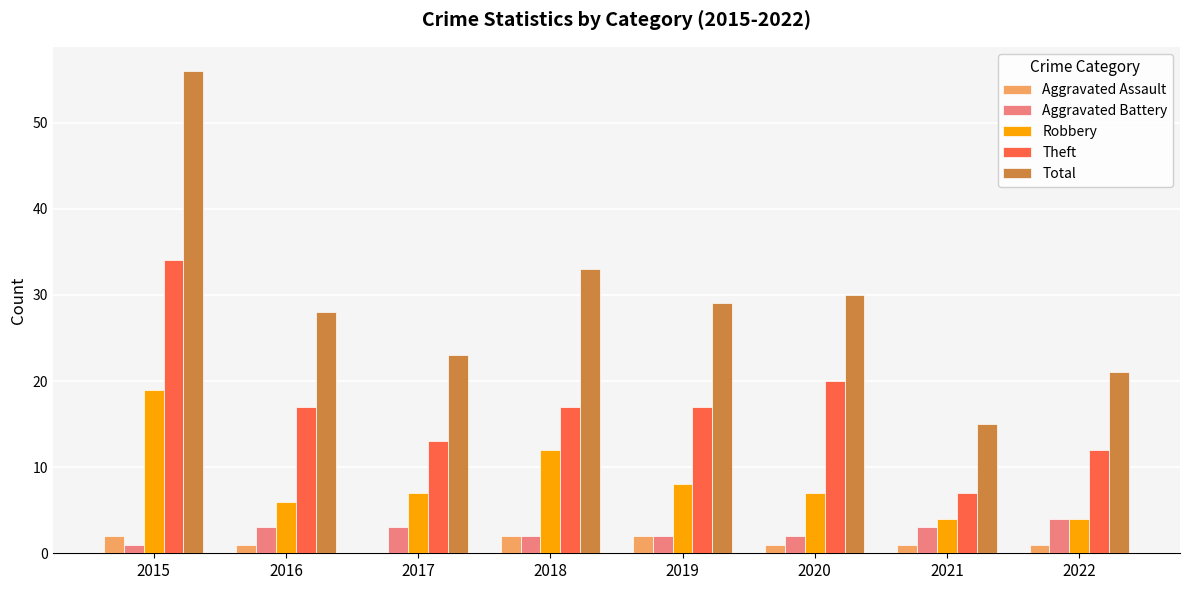

Which series has the widest spread of values?

Total